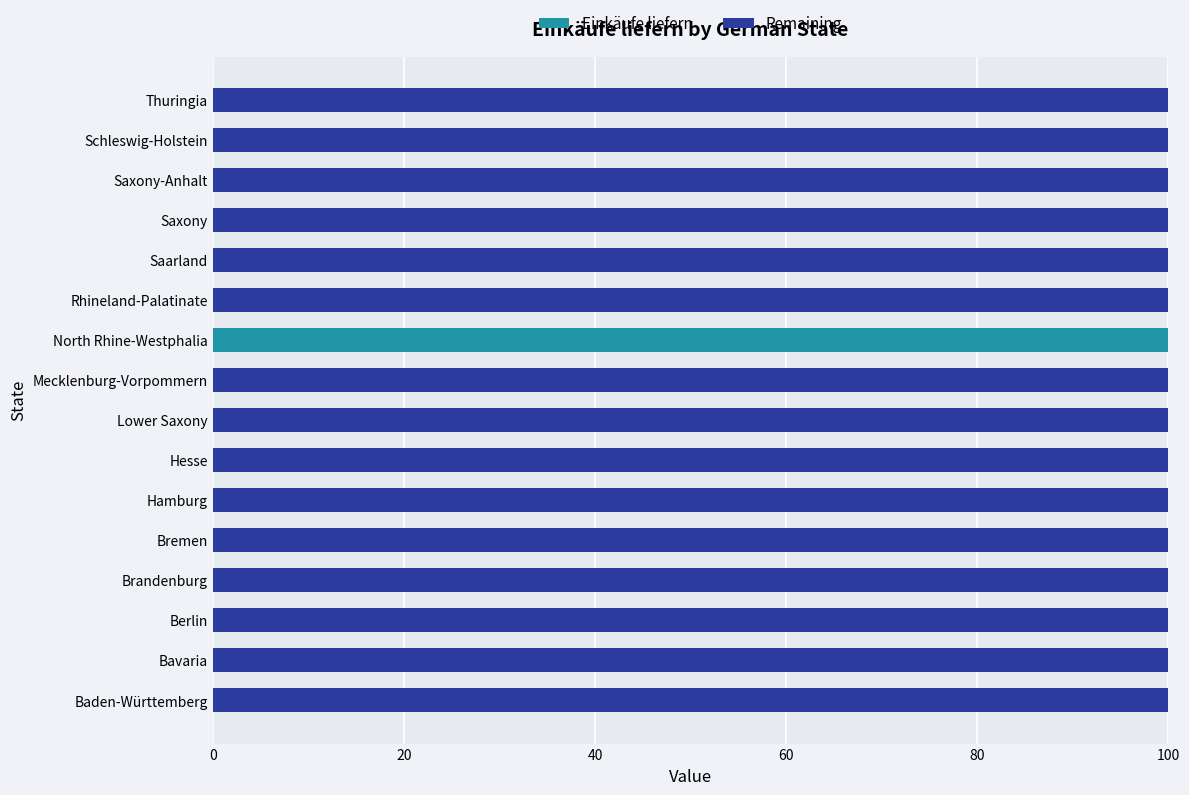

Which category has the highest value in the Einkäufe liefern series?

North Rhine-Westphalia